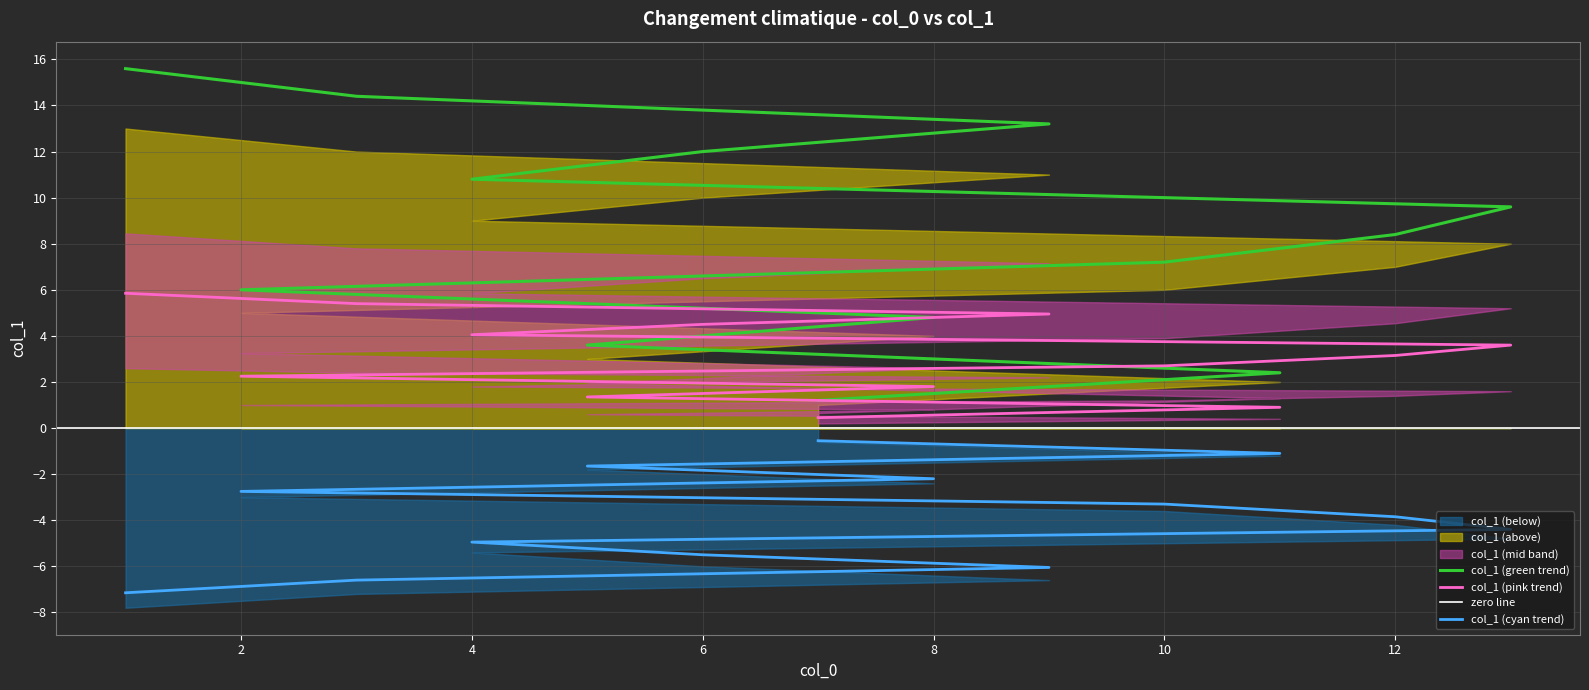

What is the difference between the second highest and minimum values?

5.0